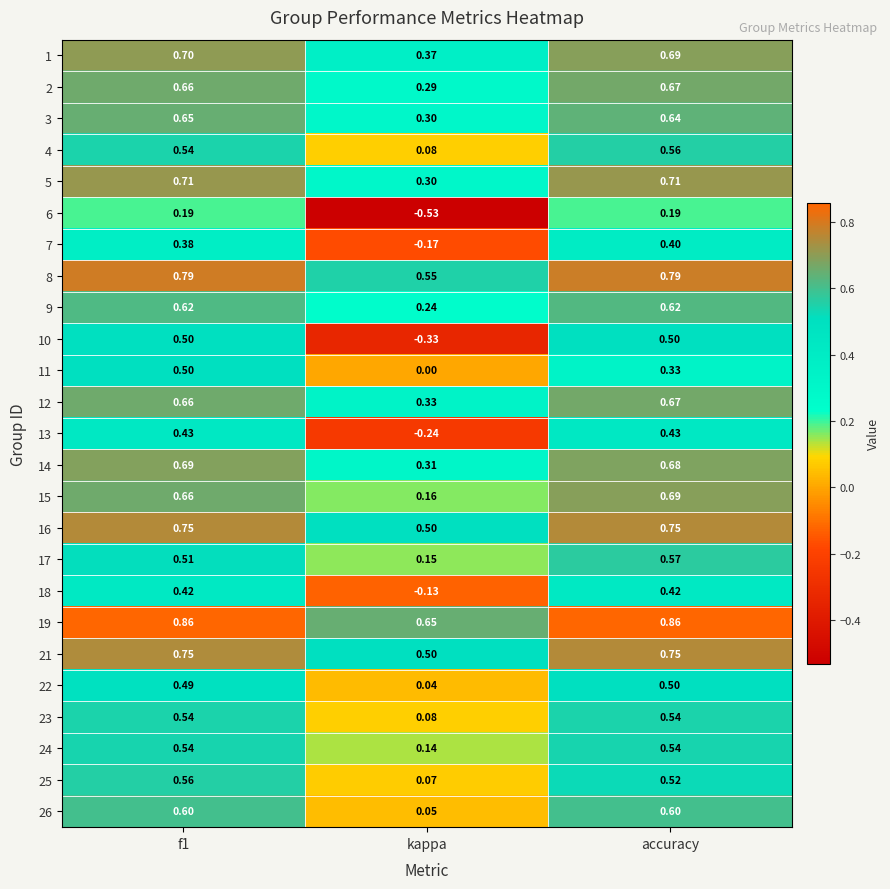

What is the spread (max minus min) of values at accuracy?

0.7